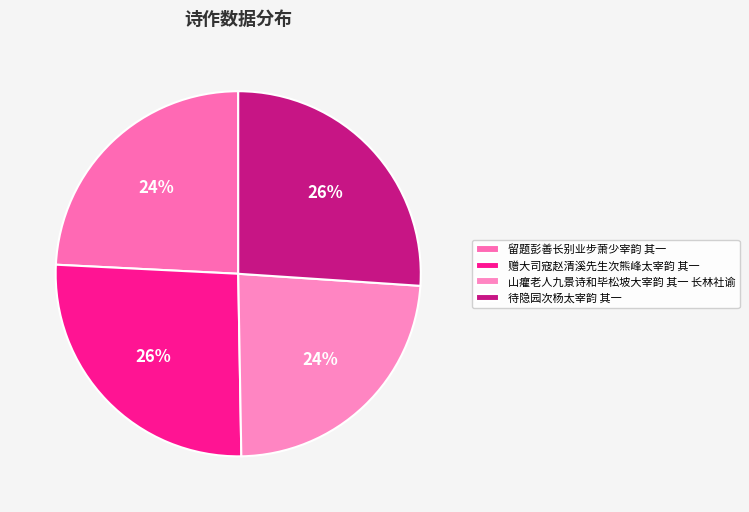

To the nearest percent, what is the average slice percentage?

25%